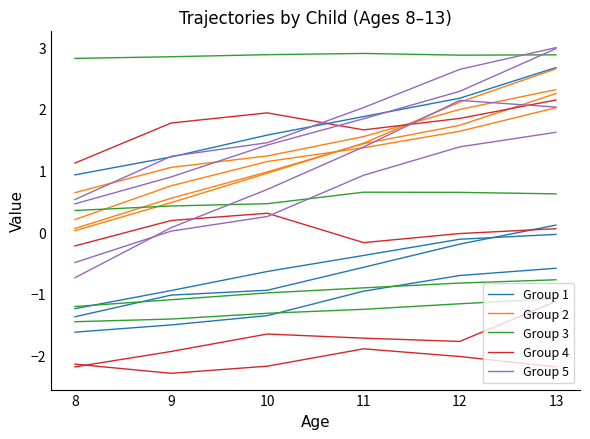

What is the difference between the maximum and minimum values in the Group 3 series?

0.4